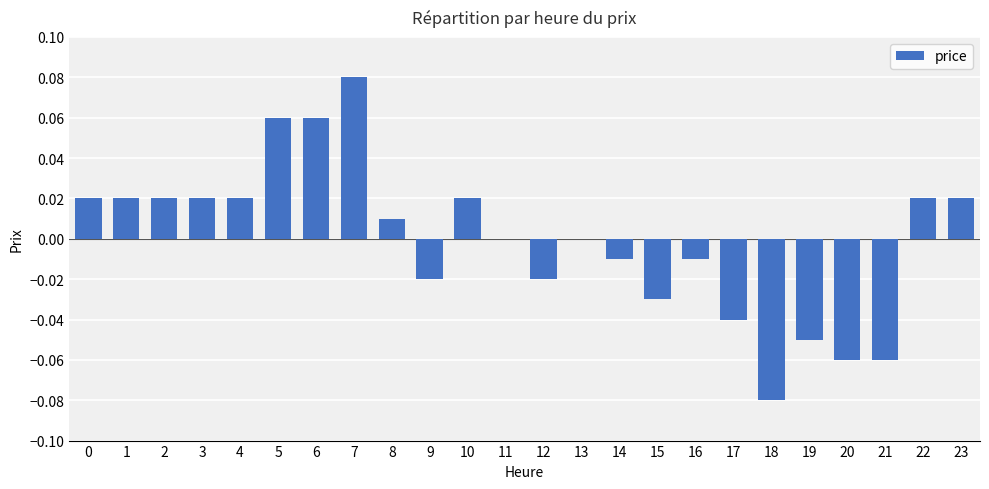

Which label corresponds to the largest value in the chart?

7